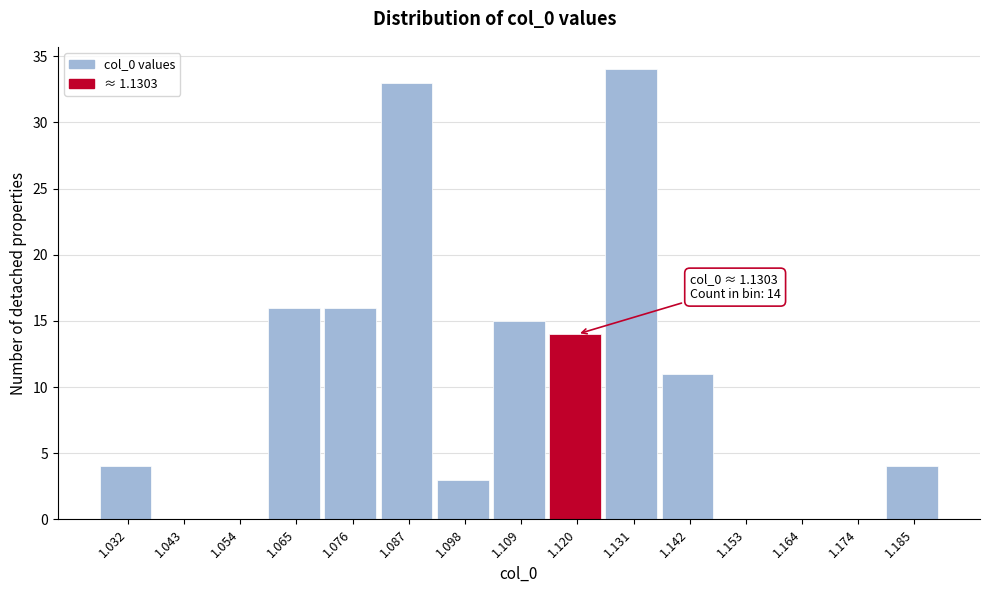

Reading right to left, extract all data points from this chart.

1.185=4	1.174=0	1.164=0	1.153=0	1.142=11	1.131=34	1.120=14	1.109=15	1.098=3	1.087=33	1.076=16	1.065=16	1.054=0	1.043=0	1.032=4